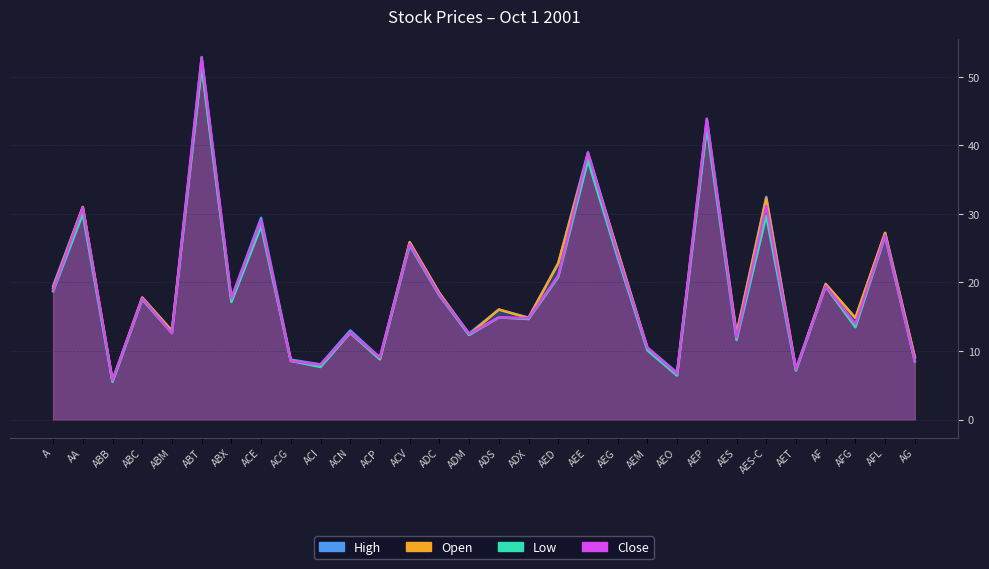

List the labels in order of value, largest first.

ABT, AEP, AEE, AES-C, AA, ACE, AFL, ACV, AEG, AED, AF, A, ADC, ABC, ABX, ADS, AFG, ADX, ABM, ACN, AES, ADM, AEM, AG, ACP, ACG, ACI, AET, AEO, ABB